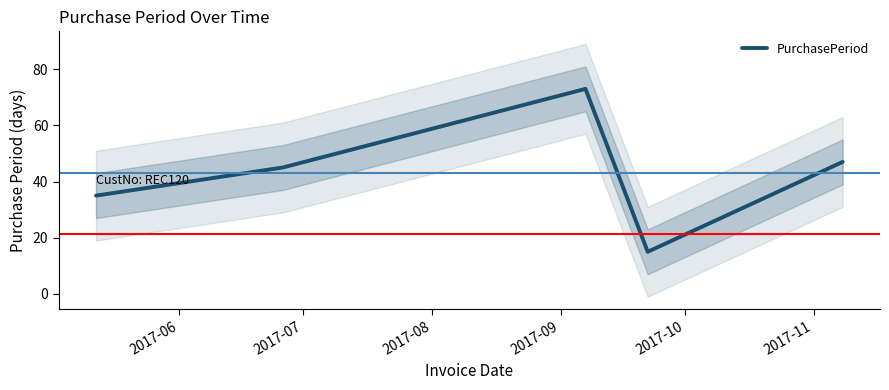

How many interior local peaks (higher than both neighbors) does the data have?

1